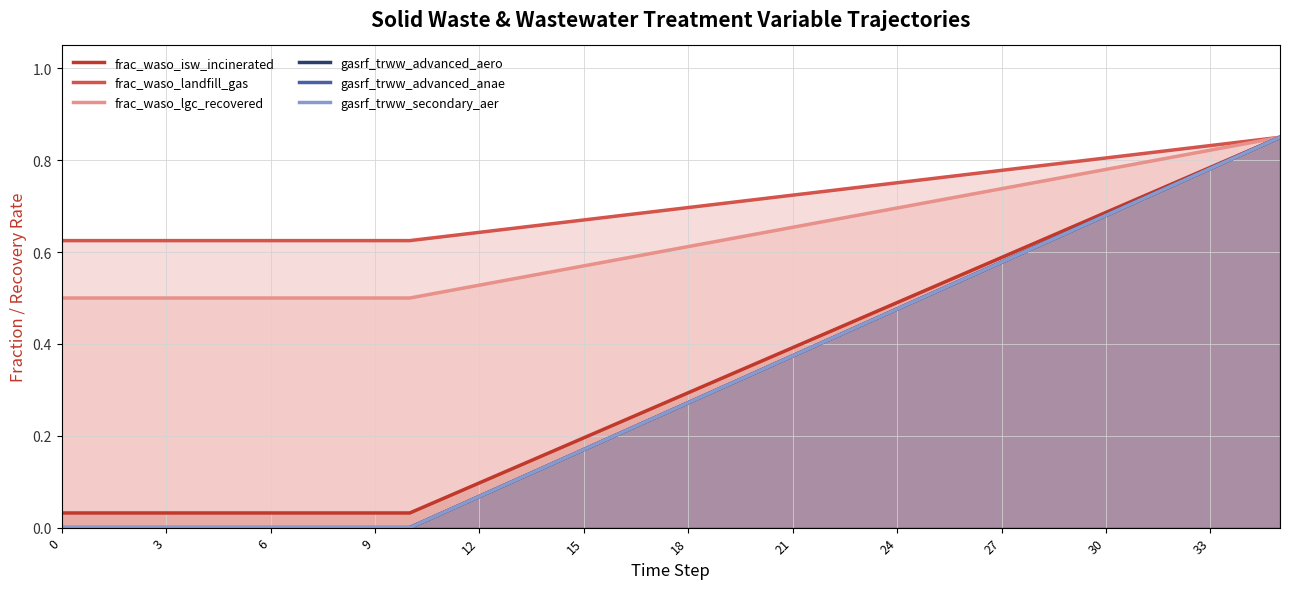

Is the value of gasrf_trww_advanced_anae at 0 greater than the value of frac_waso_isw_incinerated at 6?

No